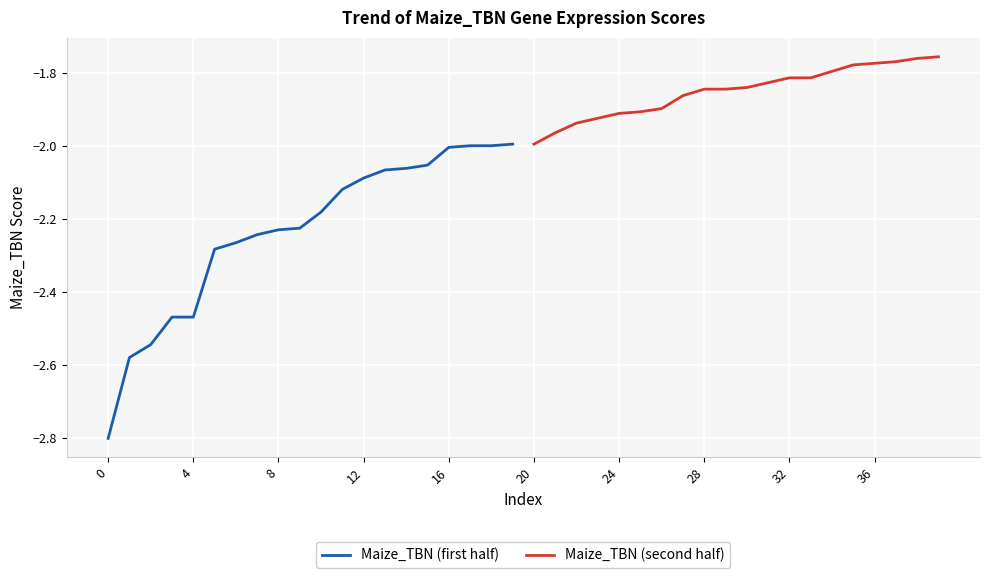

What is the minimum value for Maize_TBN (first half)?

-2.8